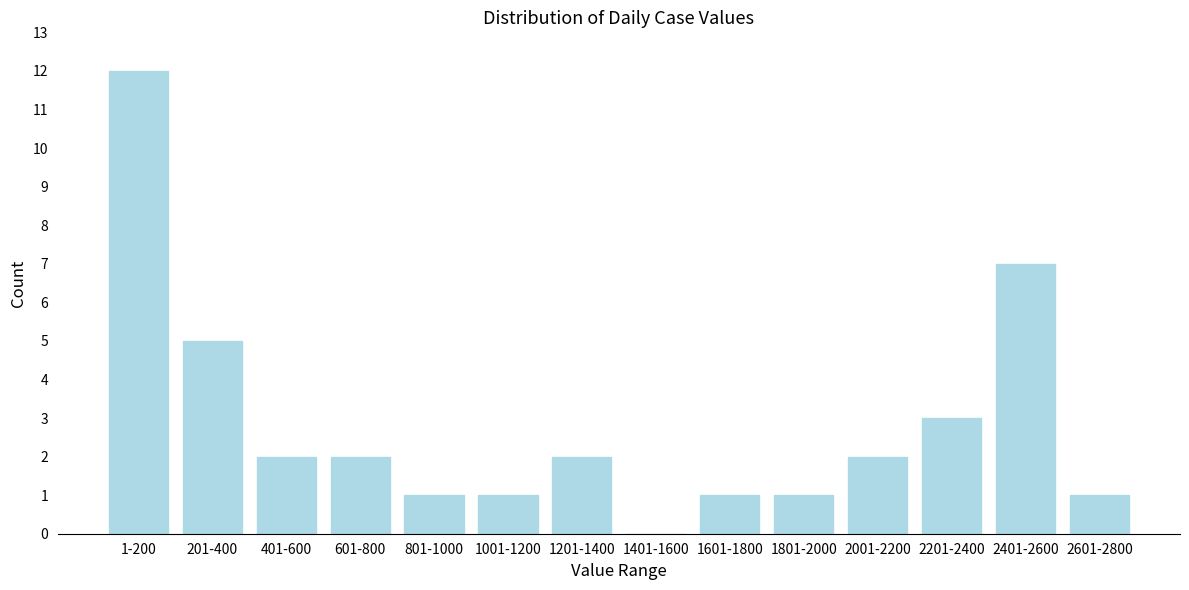

Reading left to right, list all the values displayed in this chart.

1-200=12	201-400=5	401-600=2	601-800=2	801-1000=1	1001-1200=1	1201-1400=2	1401-1600=0	1601-1800=1	1801-2000=1	2001-2200=2	2201-2400=3	2401-2600=7	2601-2800=1